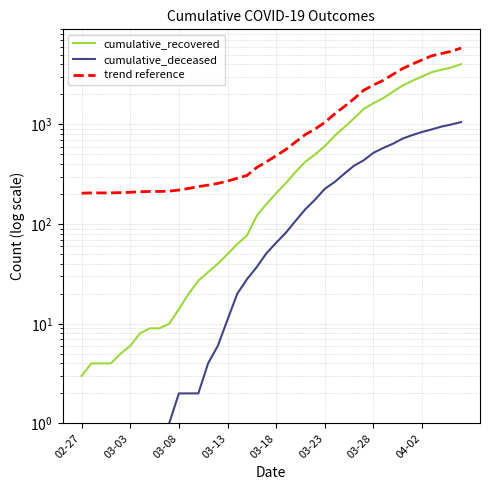

Which series has the largest range (max minus min)?

trend reference